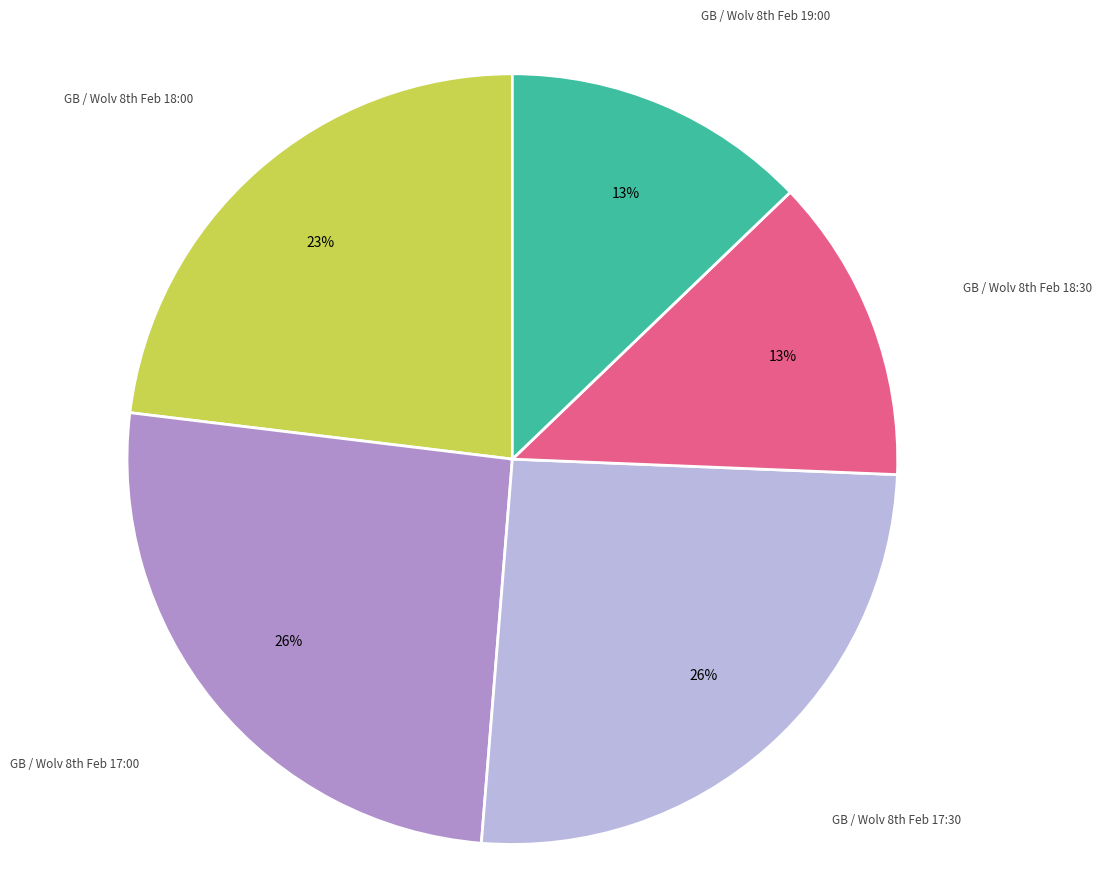

Does any single category account for the majority?

No